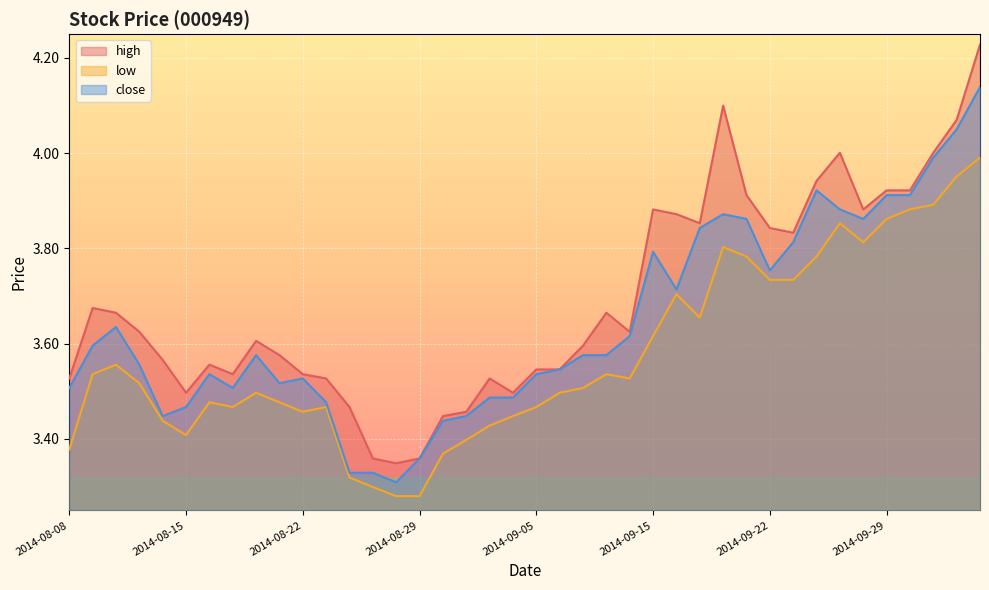

Where is the first local minimum for close?

2014-08-14